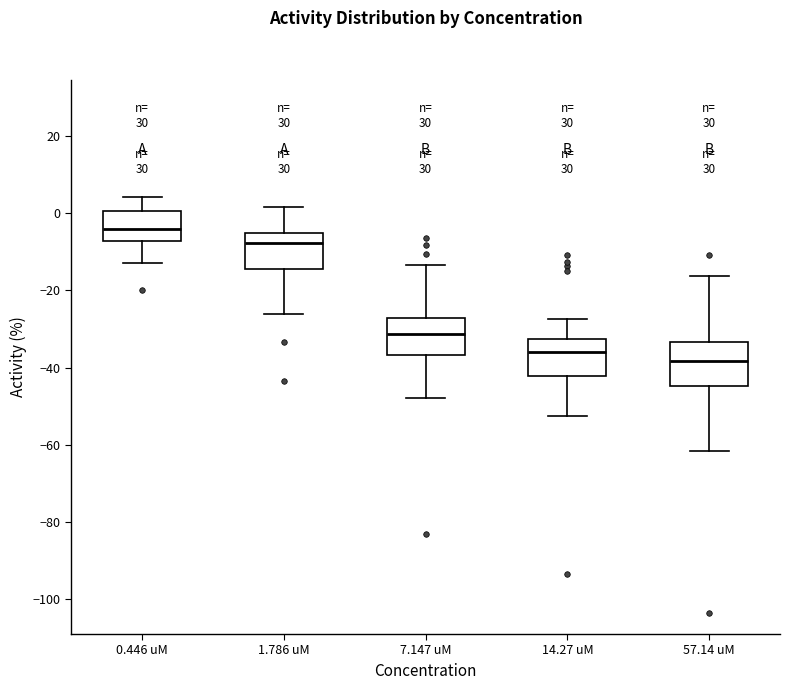

Which box has the lowest median line?

57.14 uM